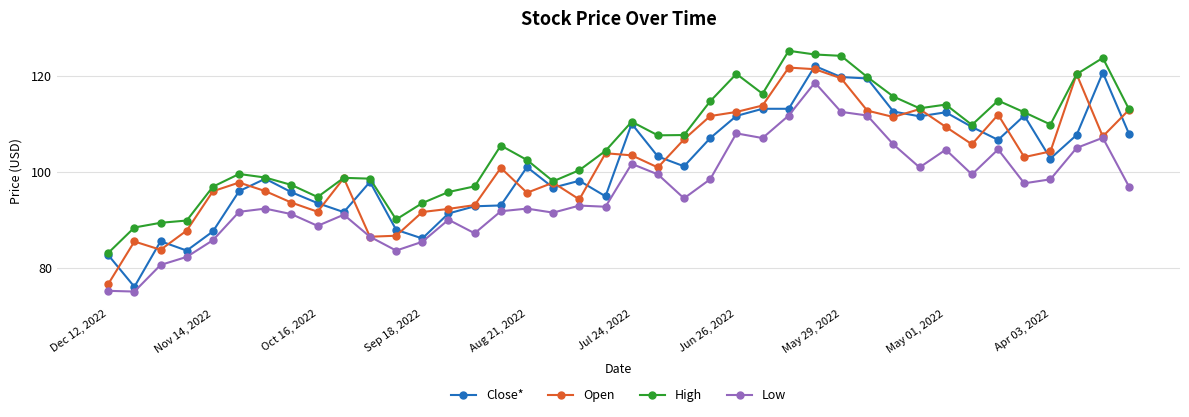

Which series has the widest spread of values?

Close*